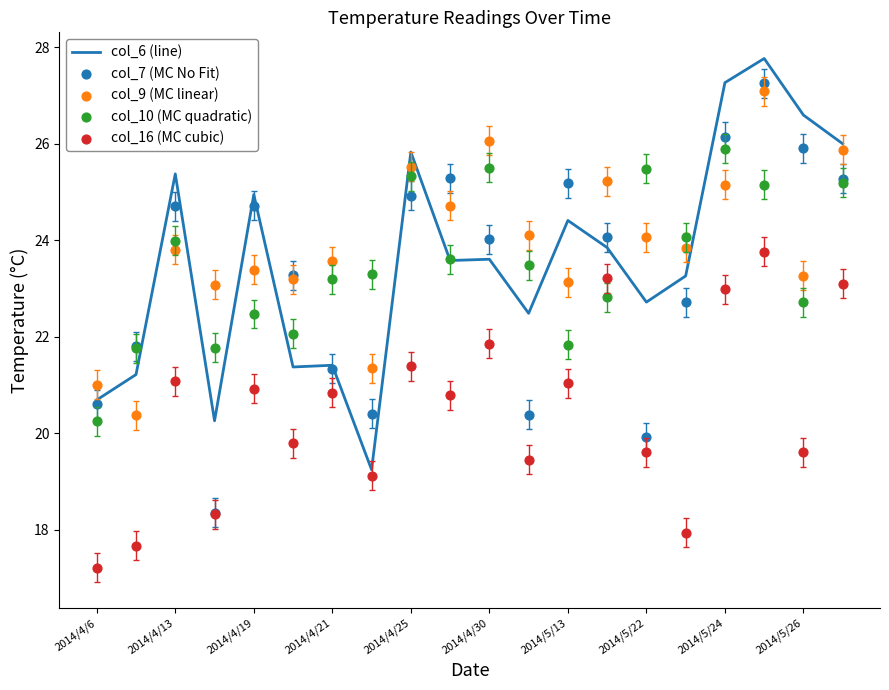

Which series has the widest spread of Y values?

col_7 (MC No Fit)